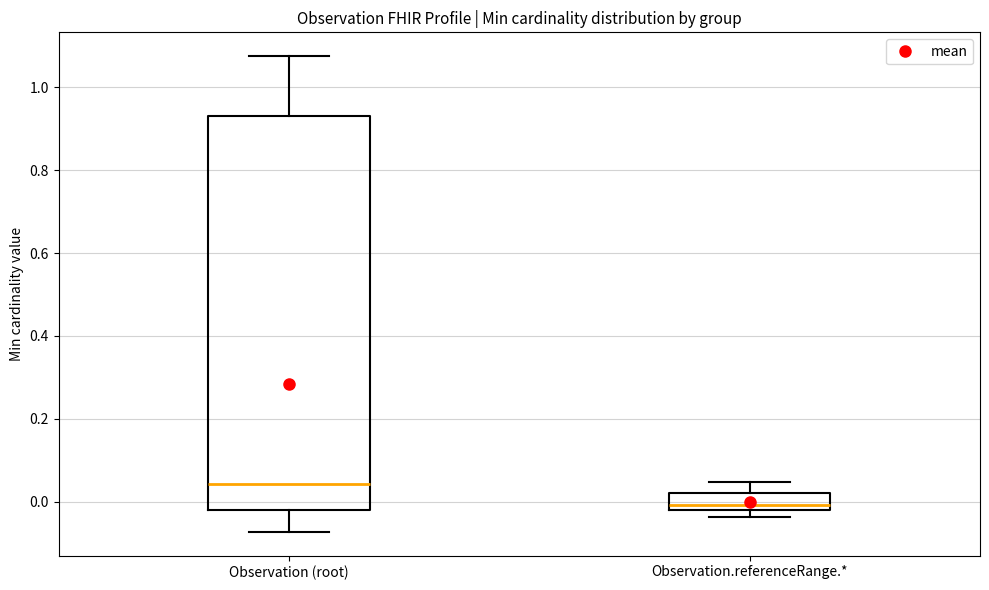

Which box is the tallest, from its lower edge to its upper edge?

Observation (root)